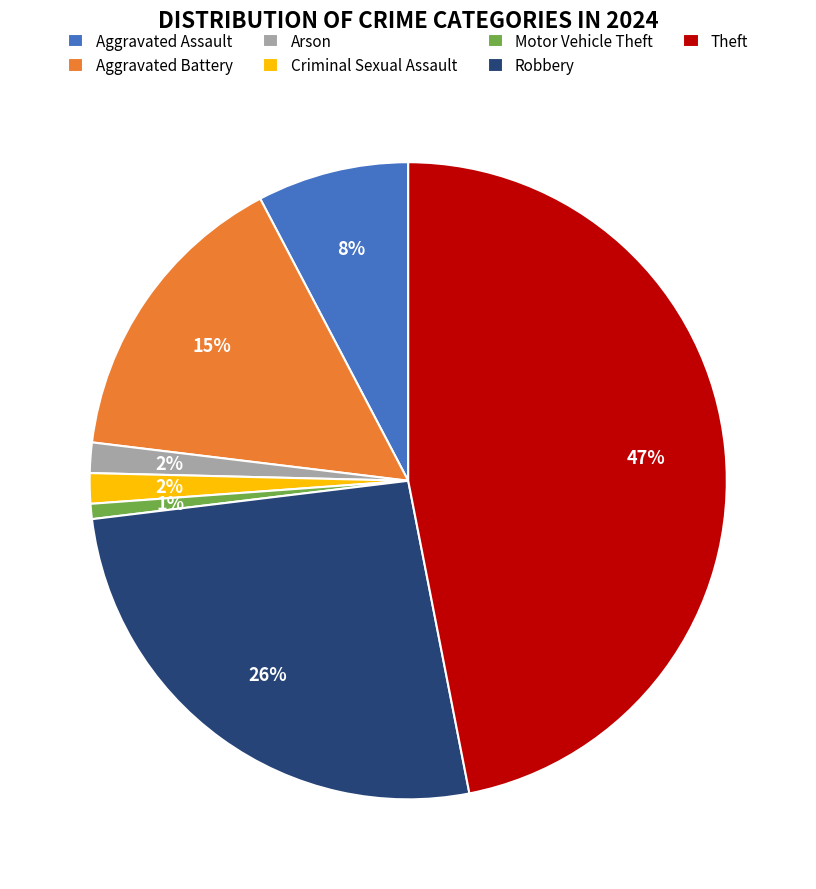

What is the smallest slice in the pie chart?

Motor Vehicle Theft